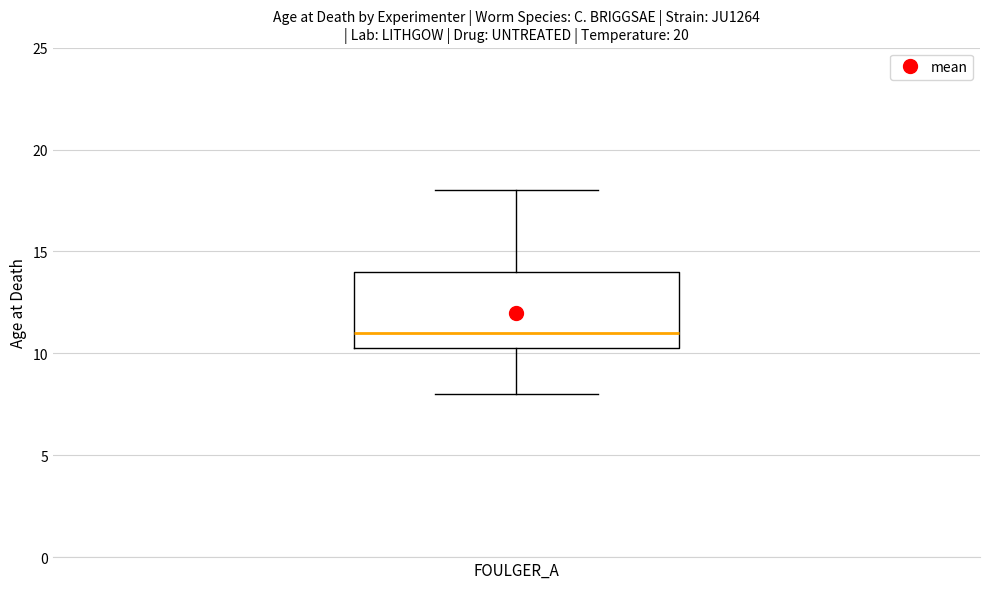

Transcribe this box plot: give where the median line is, the range the box spans, and where the two whiskers end, as read against the y-axis. The values are not printed on the chart, so give them approximately, as read against the axis.

median 11.0, box 10.5 to 14.0, whiskers 8.0 to 18.0